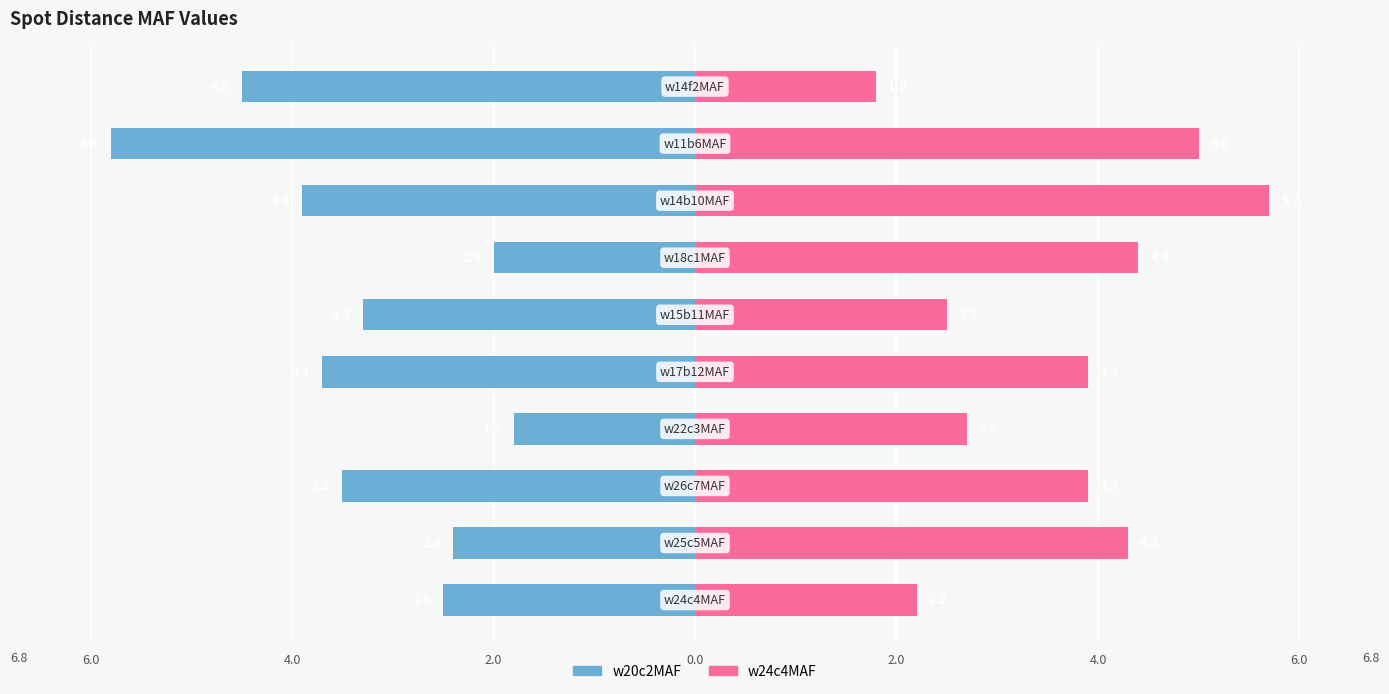

List the series in order of their overall mean, highest first.

w24c4MAF, w20c2MAF